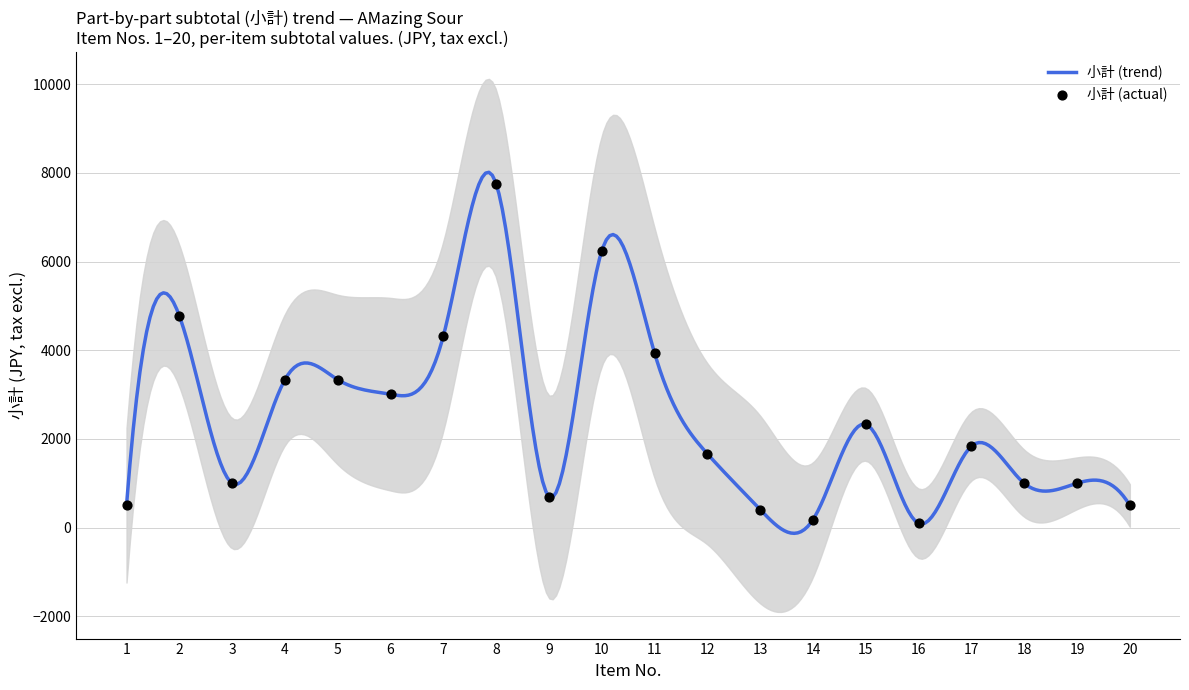

What is the ratio of the value at 7 to the value at 18?

4.3